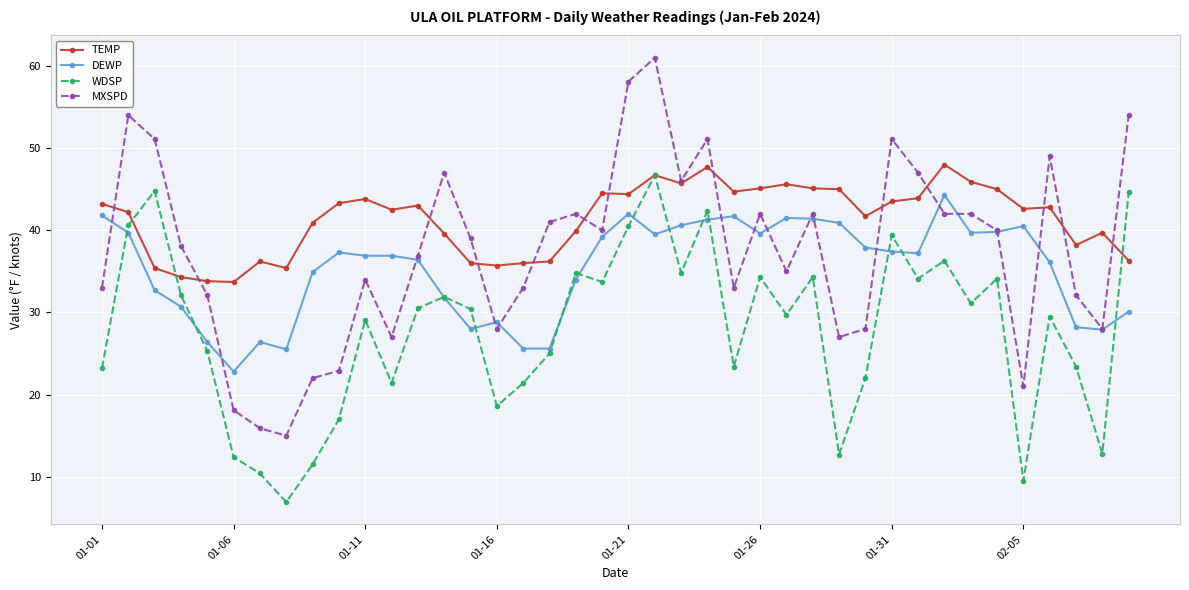

What is the sum of all MXSPD values?

1499.5